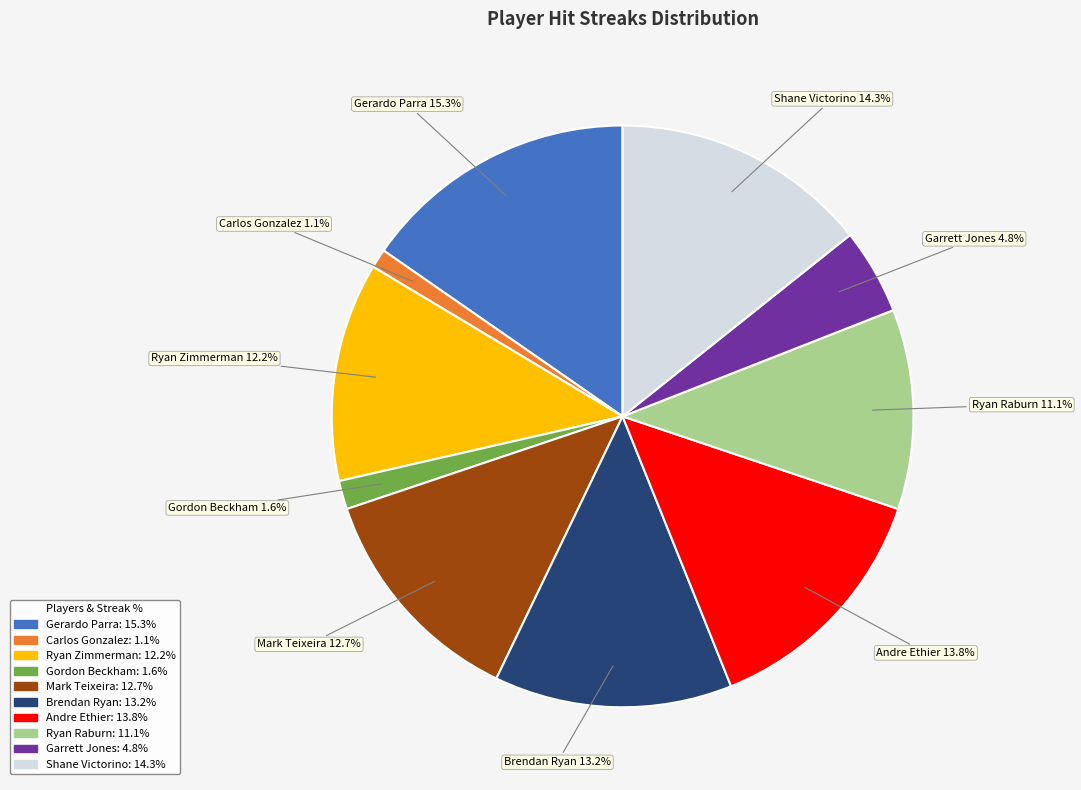

True or false: Shane Victorino accounts for 14% of the total.

True